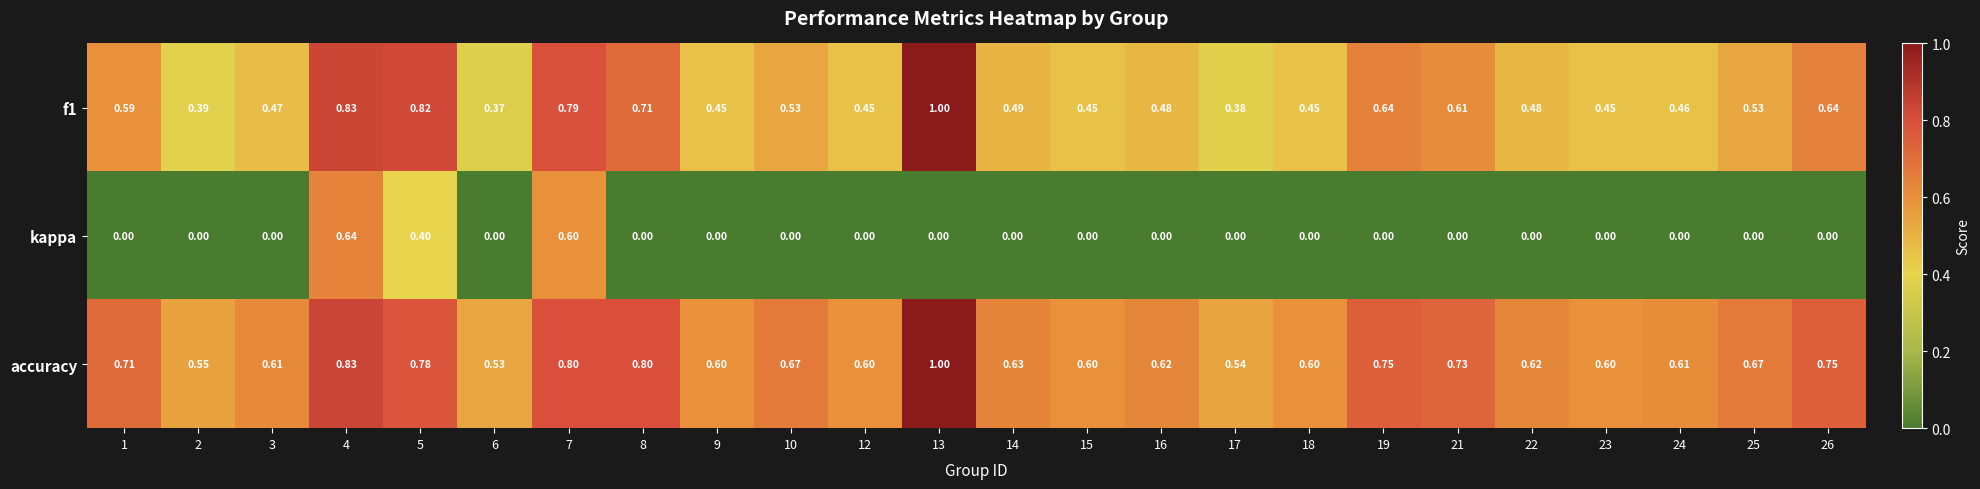

At how many categories does at least one series exceed 0?

24